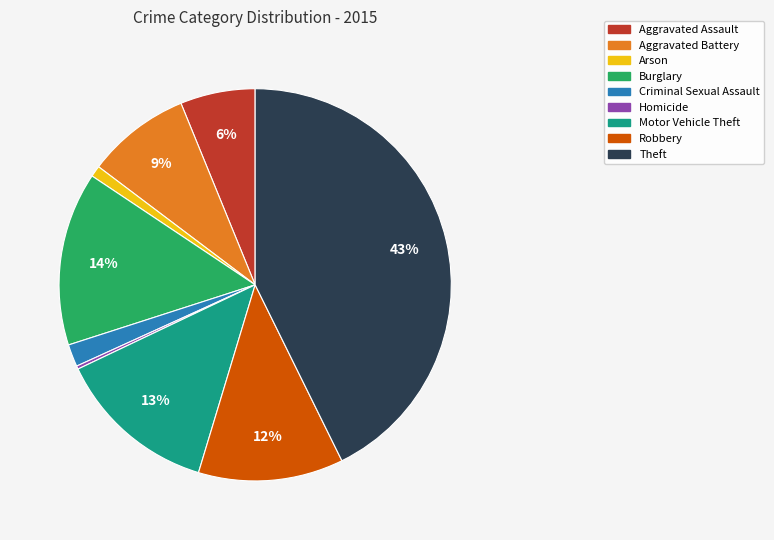

Is there any slice that represents more than half of the pie?

No